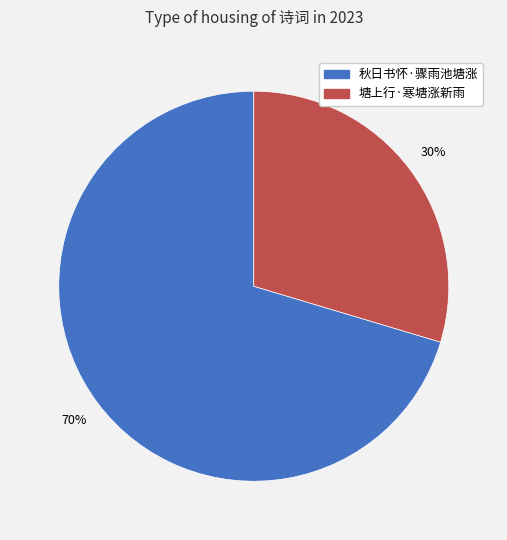

The 塘上行·寒塘涨新雨 slice represents 23% of the pie. True or false?

False